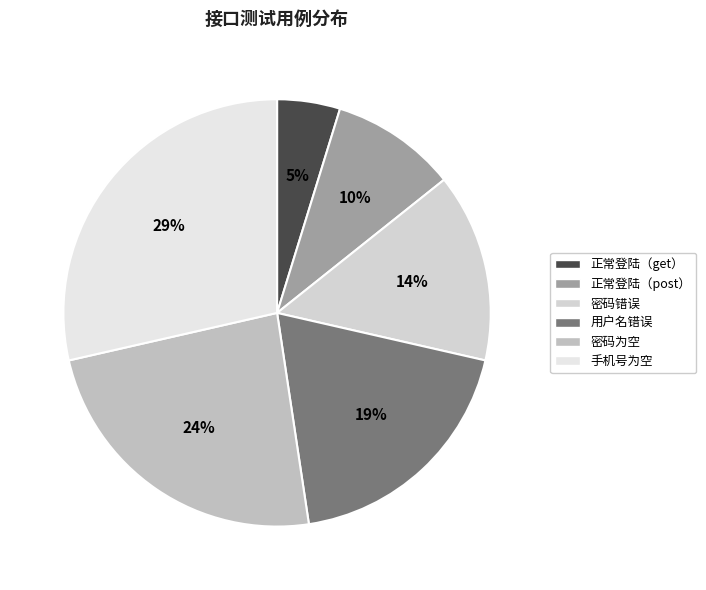

Which slice is the largest?

手机号为空